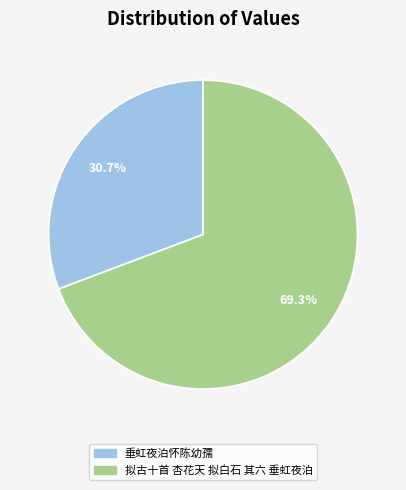

To the nearest percent, what percentage of the pie is 垂虹夜泊怀陈幼孺?

31%